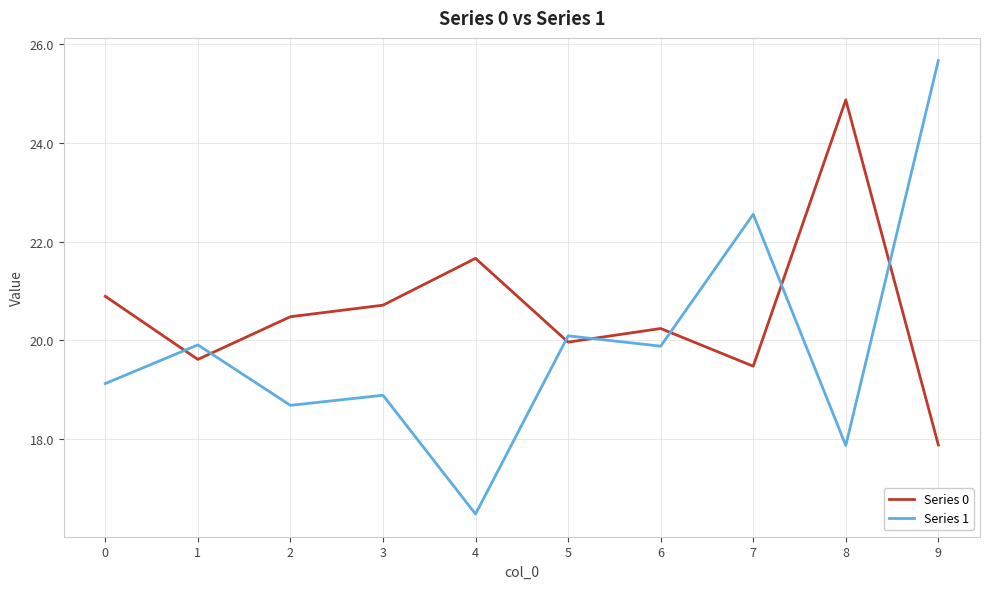

True or false: Series 1 has more than 2 points higher than both neighbors.

True